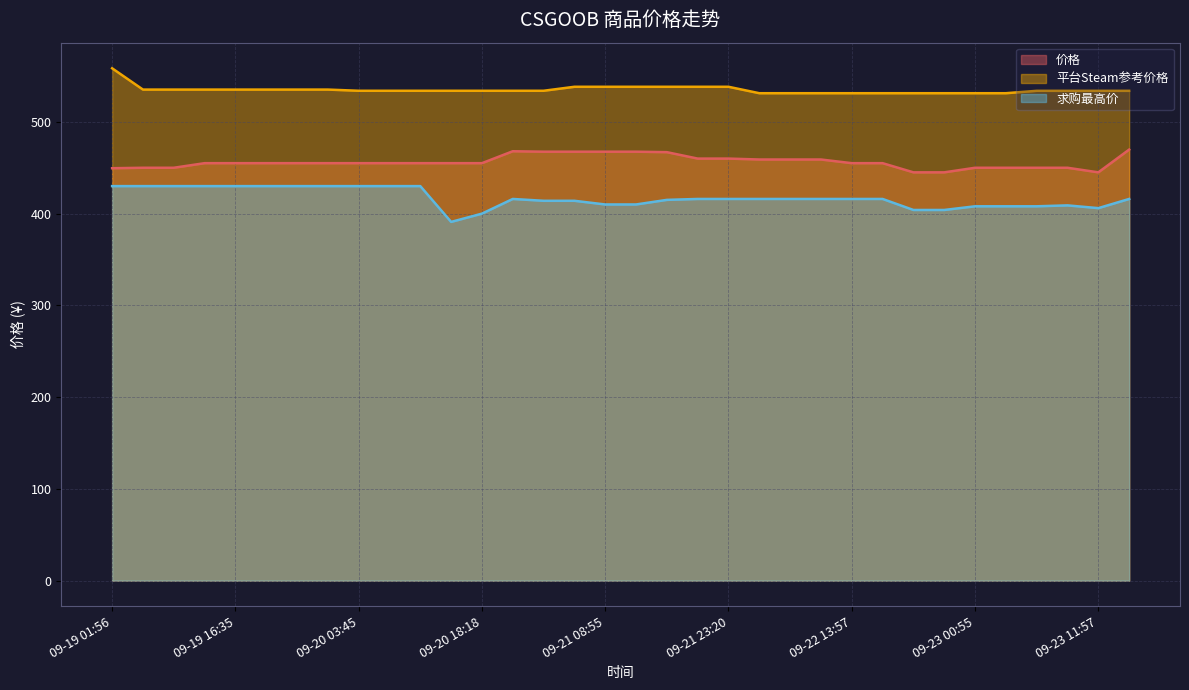

Where is the first local maximum for 求购最高价?

09-20 21:58